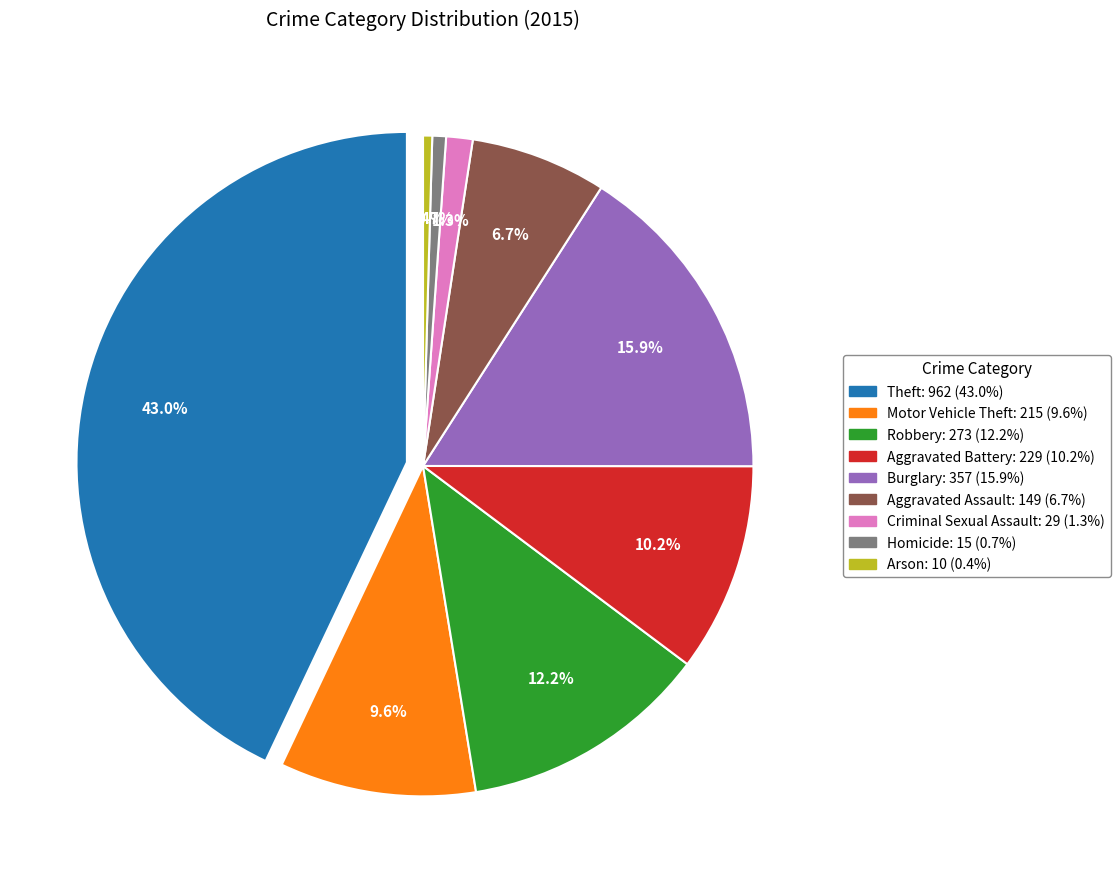

The Criminal Sexual Assault slice represents 11% of the pie. True or false?

False